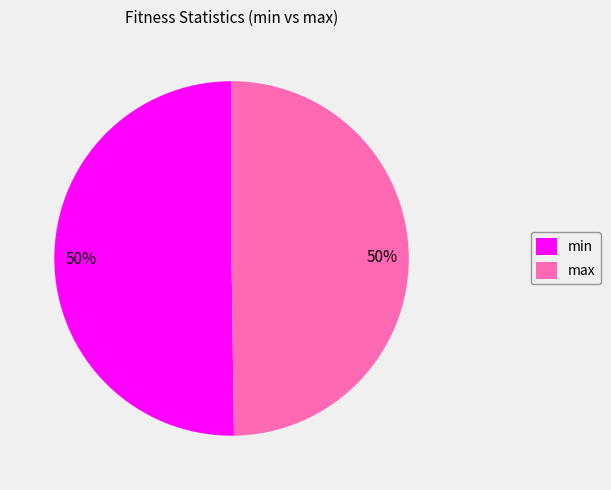

How many segments does this pie chart have?

2